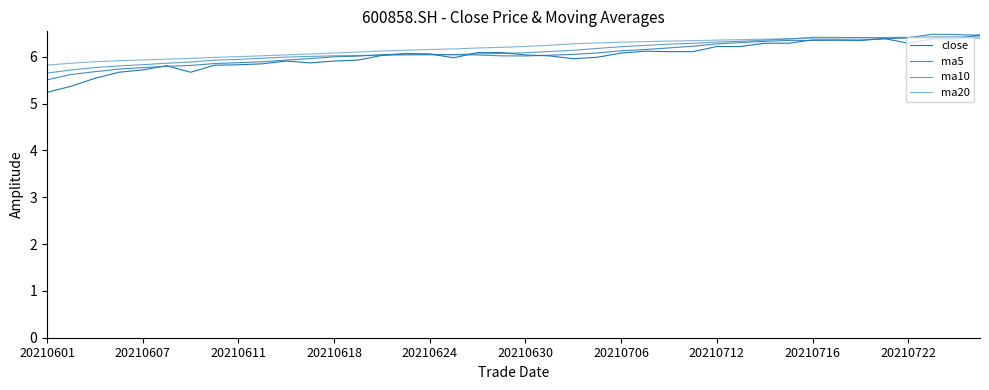

Does the chart display data point markers on the line(s)?

No